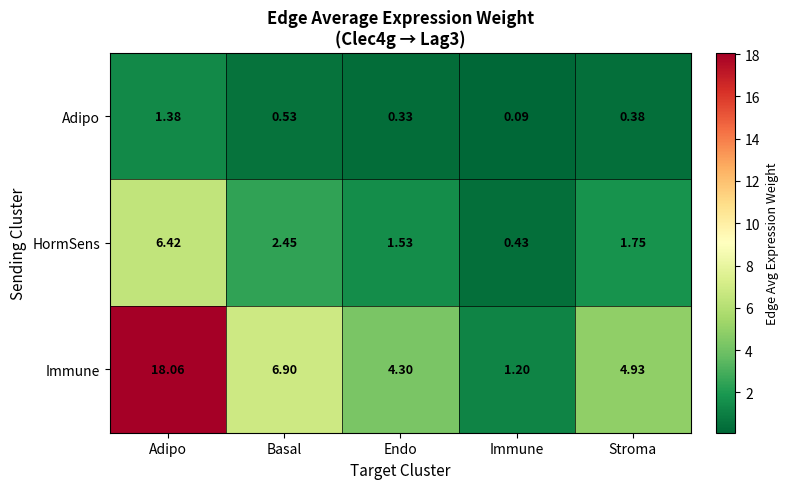

What is the total value across all series at Stroma?

7.1